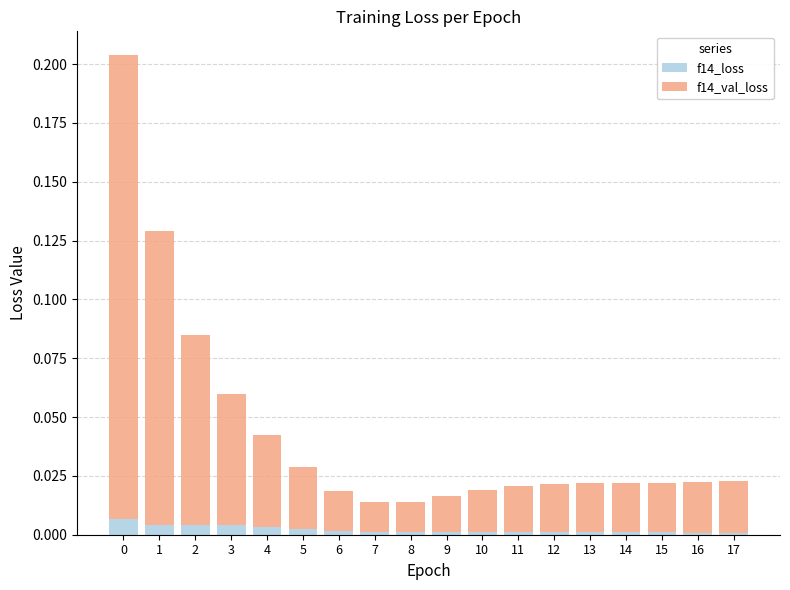

Is it true that f14_loss equals 0.0 at 12?

True